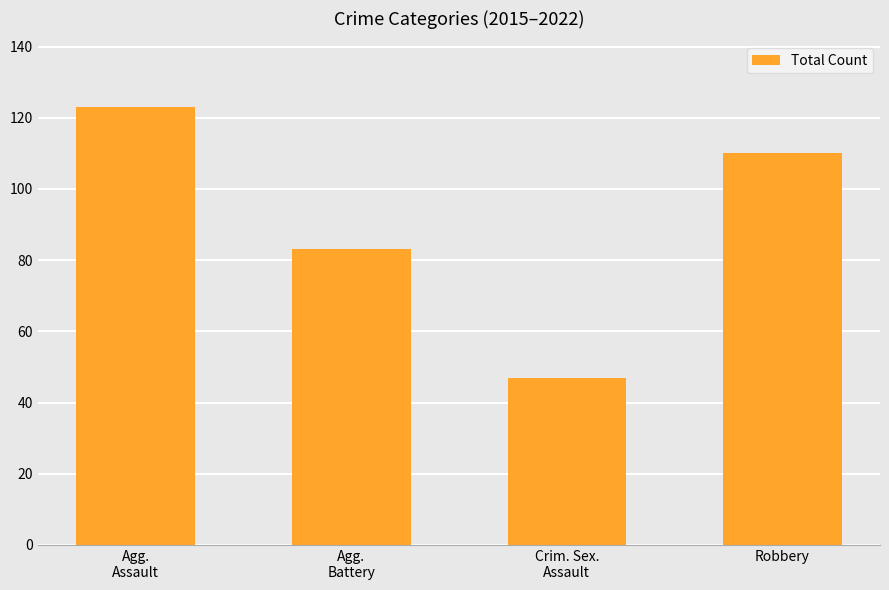

What is the value of the 2nd bar from the left?

83